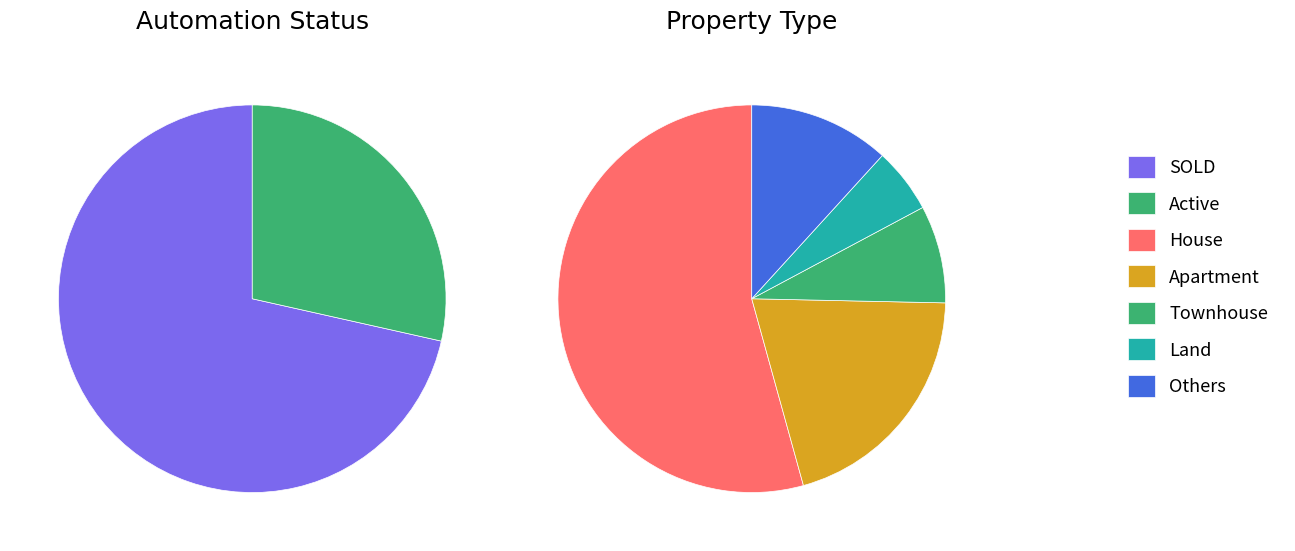

Combined, do Land and House account for over 50%?

Yes